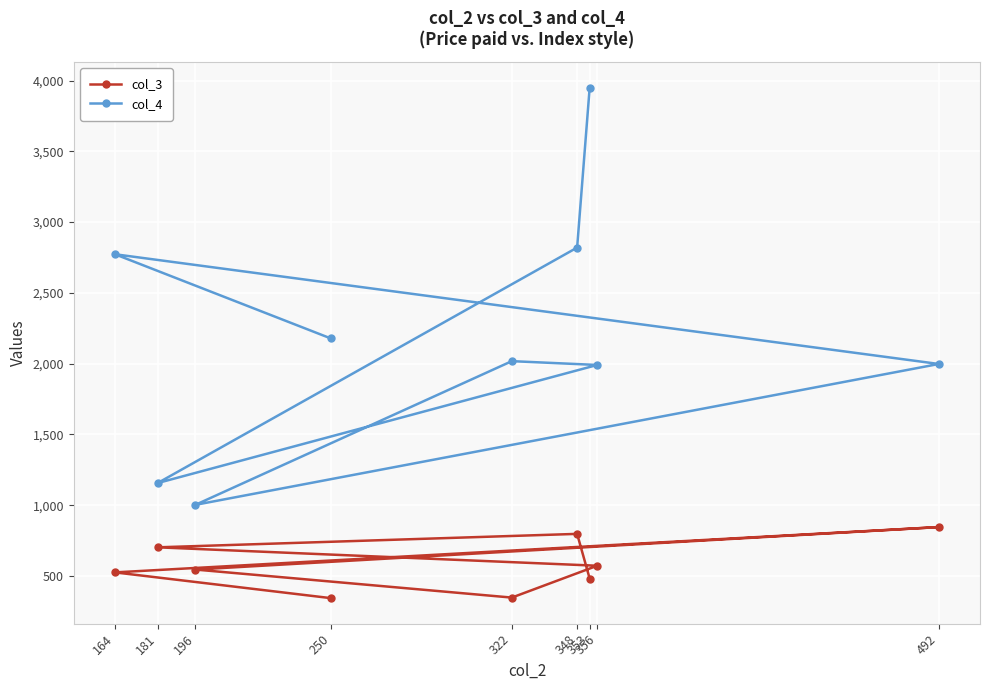

What are all the series names shown in the legend?

col_3, col_4